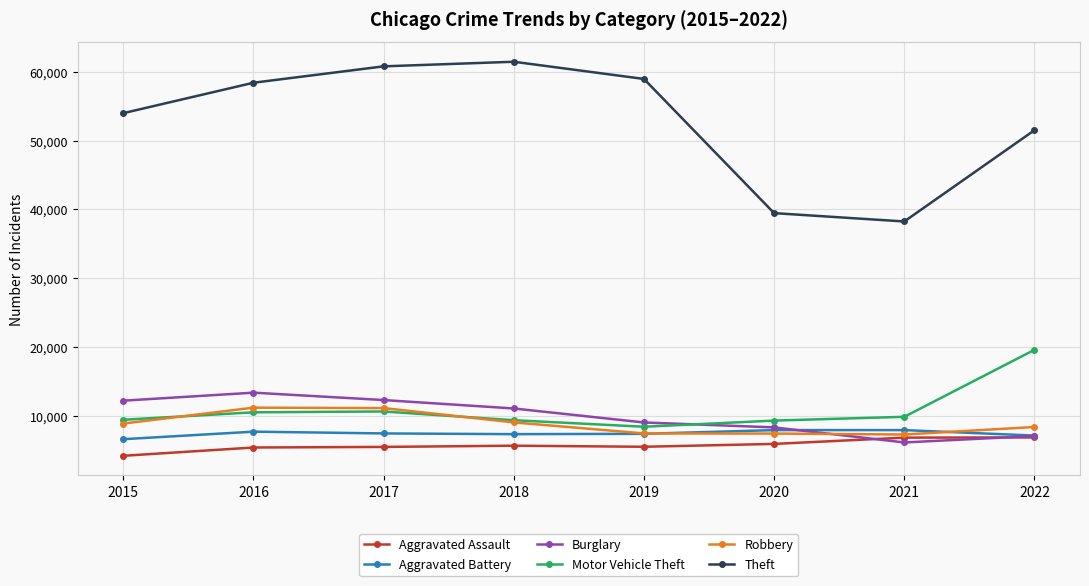

The Burglary series shows 13403 at 2016. True or false?

True